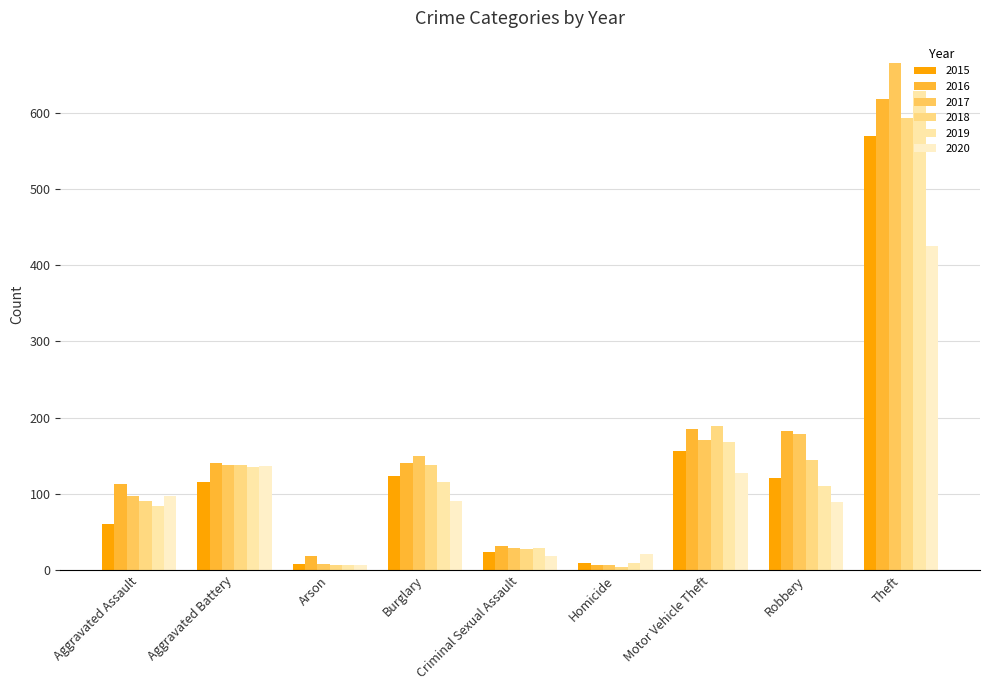

Rank the series at Criminal Sexual Assault from highest to lowest value.

2016, 2017, 2019, 2018, 2015, 2020